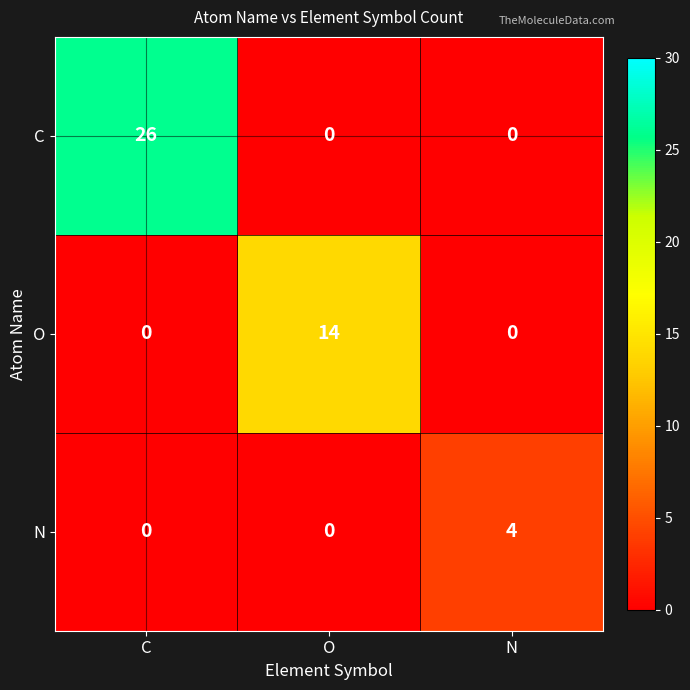

List the series in order of their peak value, lowest first.

N, O, C